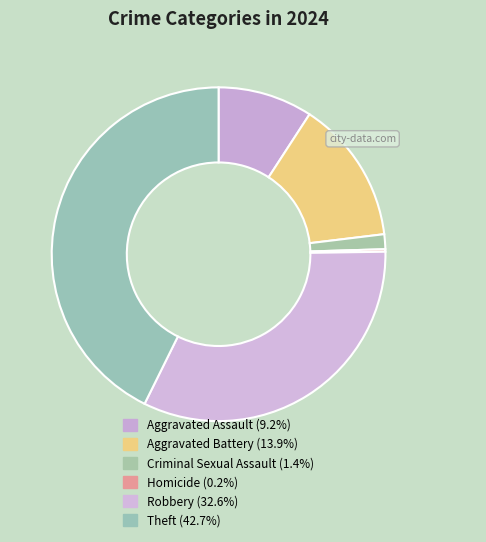

To the nearest percent, what portion does Criminal Sexual Assault represent?

1%